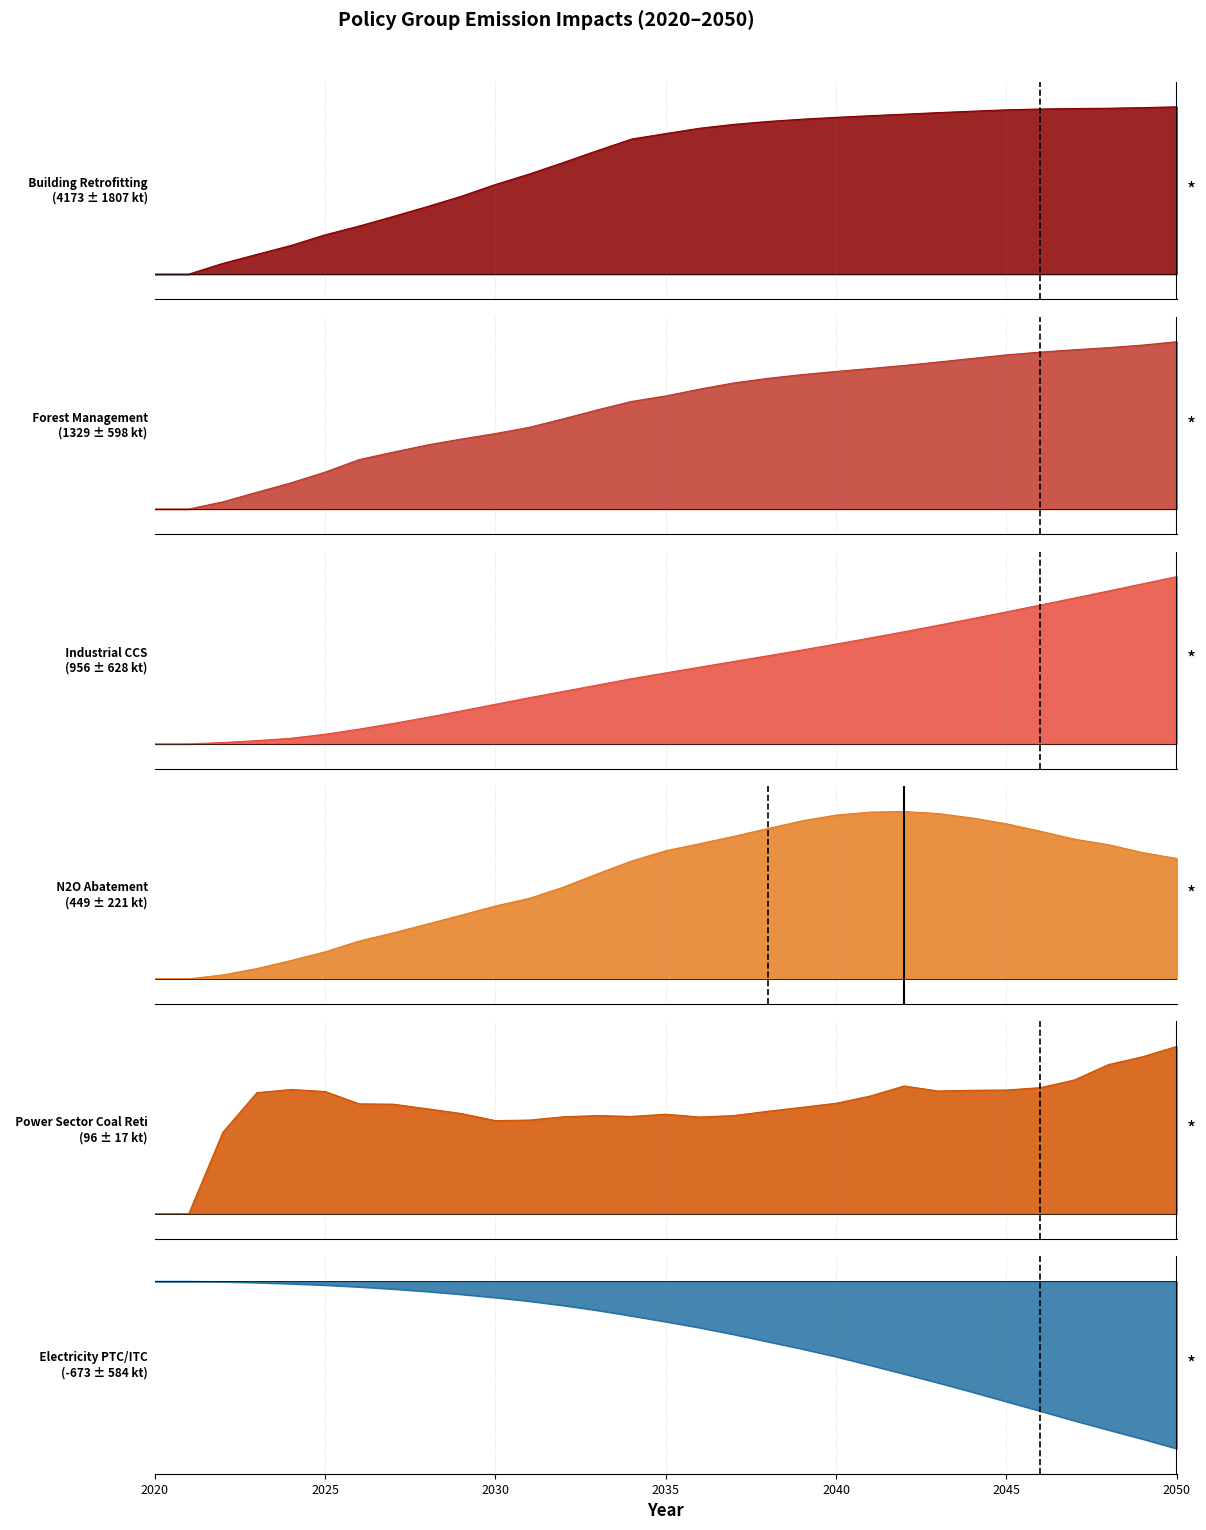

Reading left to right, what are all the values shown in this chart?

Building Retrofitting: 0	0	376869	693046	1006240	1379210	1687820	2023900	2369870	2733240	3145290	3515490	3919930	4337340	4741360	4933200	5120490	5256290	5358280	5437310	5502850	5560200	5613920	5668730	5718890	5766210	5795510	5812450	5822450	5843800	5872060
Forest Management: 0	0	89434	209556	326713	460360	616740	709980	799560	873430	942170	1020350	1127000	1238370	1343110	1411330	1497220	1574240	1631290	1677850	1717160	1754010	1792090	1835140	1879720	1924150	1959100	1988310	2014710	2046550	2088520
Industrial CCS: 0	0	17179	40917	69627	119280	182280	252360	327440	407090	488520	570080	648030	725920	804640	875380	946420	1016550	1086750	1157860	1230680	1306050	1383110	1462810	1544190	1627600	1712710	1798220	1885700	1973840	2062360
N2O Abatement: 0	0	16447	43039	77036	113470	159030	193440	230460	268130	306450	338850	386240	442090	495980	539210	568880	599900	632710	664940	689160	701680	704300	695600	677030	652590	621240	587750	564630	531270	506630
Power Sector Coal Retirement: 0	0	68617	102013	104709	102980	92620	92310	88430	84440	78470	78930	81670	82720	81990	83860	81490	82710	86360	89640	93090	99150	107640	103420	104020	104250	106270	112740	125720	132300	140980
Electricity PTC/ITC: 0	0	-4788	-14163	-26450	-41860	-61350	-84870	-112370	-144030	-179430	-219870	-267640	-321350	-382390	-446410	-512990	-587720	-667510	-747620	-833400	-927920	-1024900	-1122840	-1224850	-1330050	-1435710	-1542070	-1644300	-1744650	-1850440